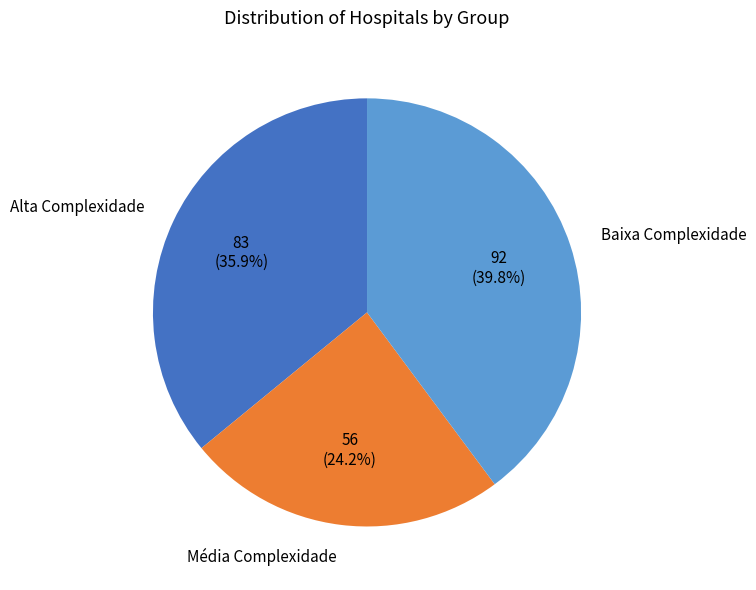

To the nearest percent, what is the difference between the largest and smallest slice percentages?

16%